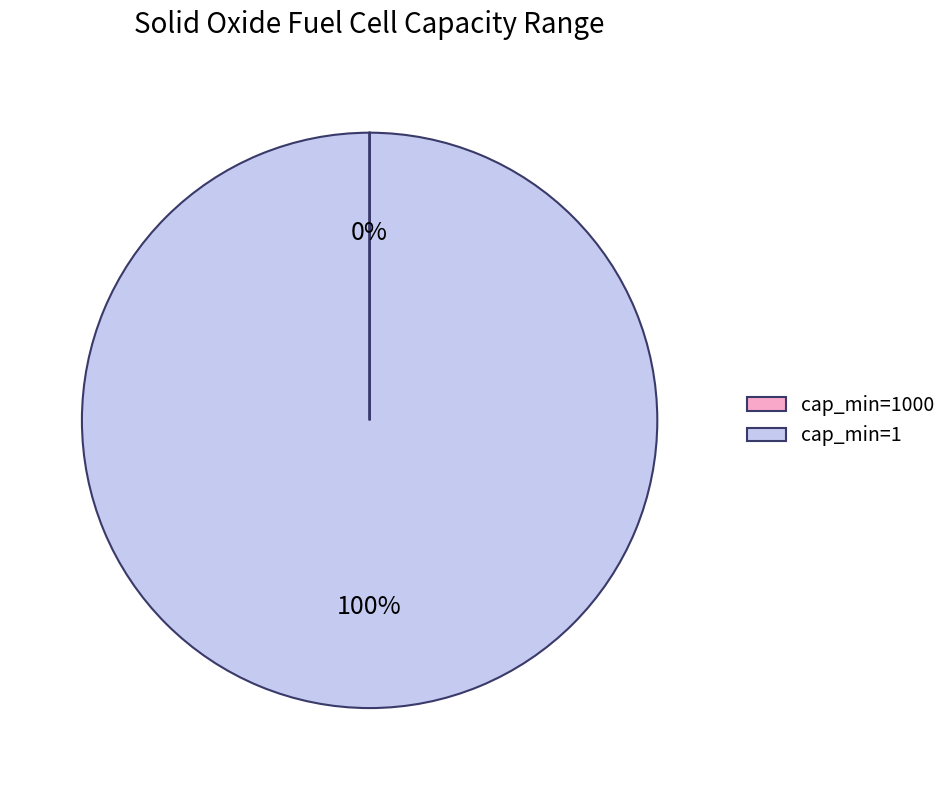

What is the majority slice?

cap_min=1